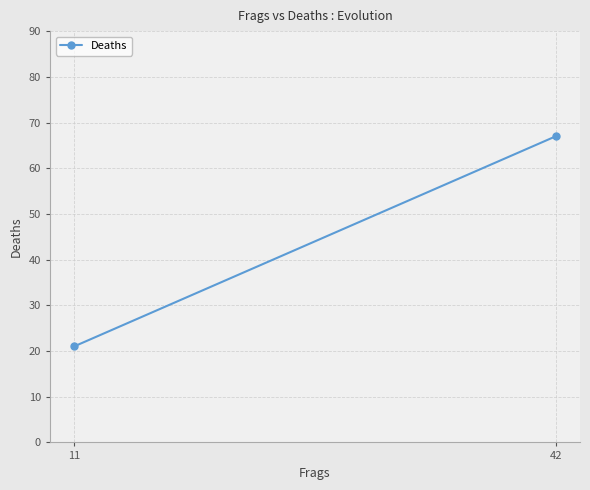

Reading left to right, transcribe all the data shown in this chart.

11=21	42=67